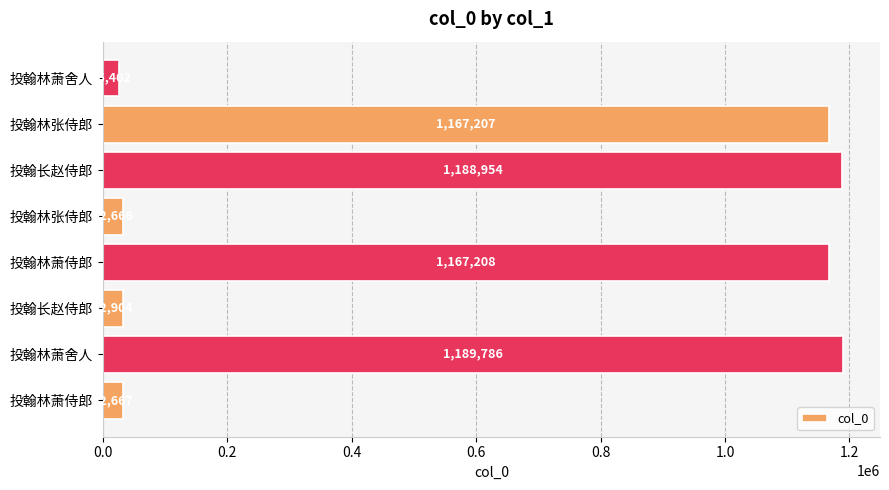

Does the chart contain any negative values?

No